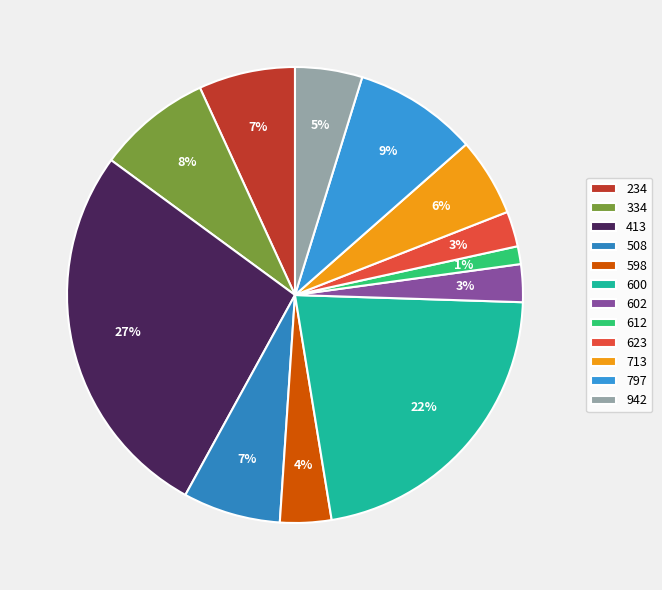

To the nearest percent, what percentage of the pie is 942?

5%